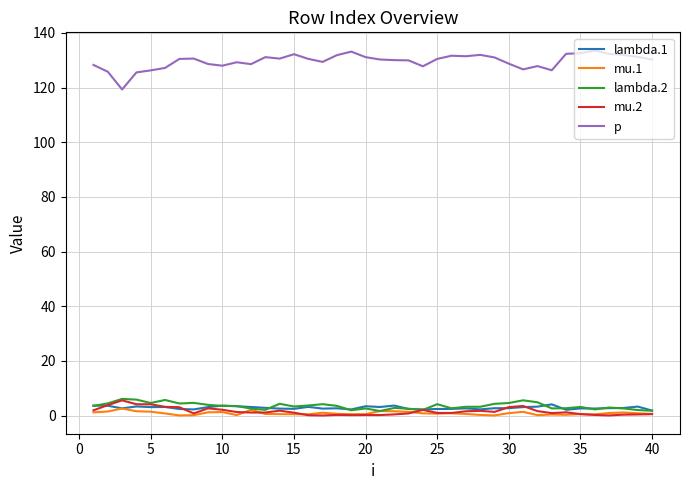

True or false: p and lambda.2 cross at least once.

False